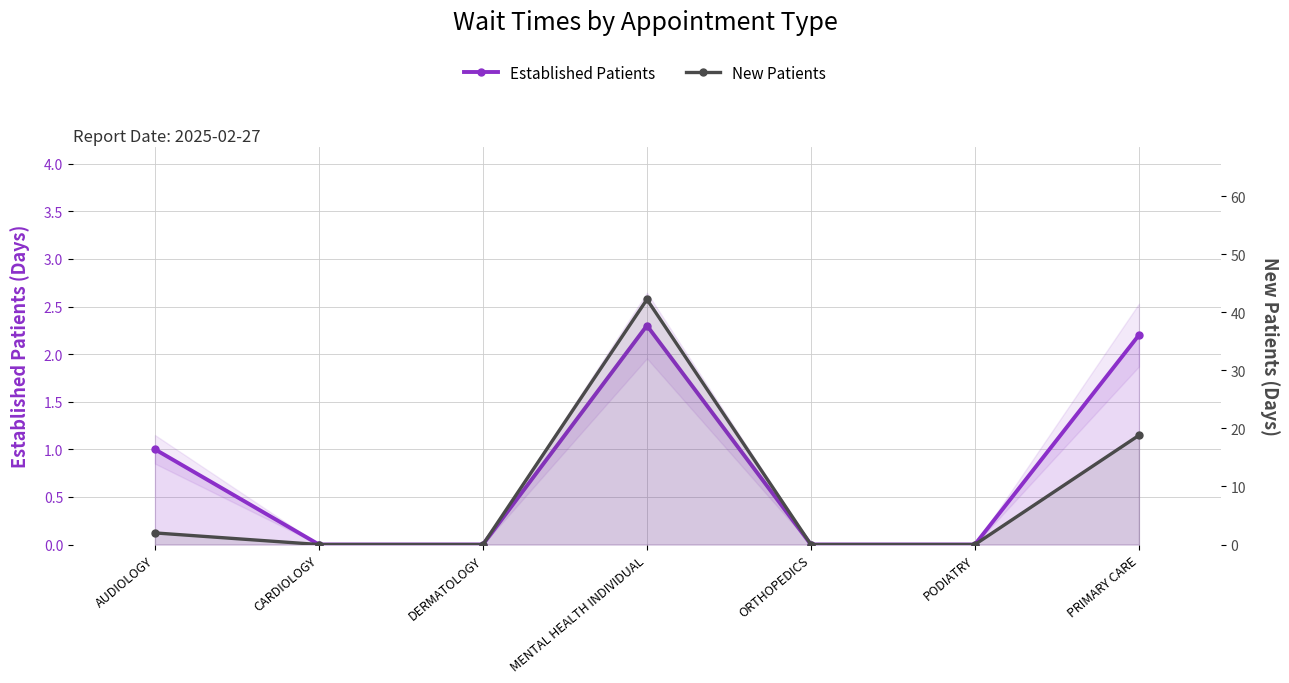

Between PRIMARY CARE and CARDIOLOGY, which is larger?

PRIMARY CARE